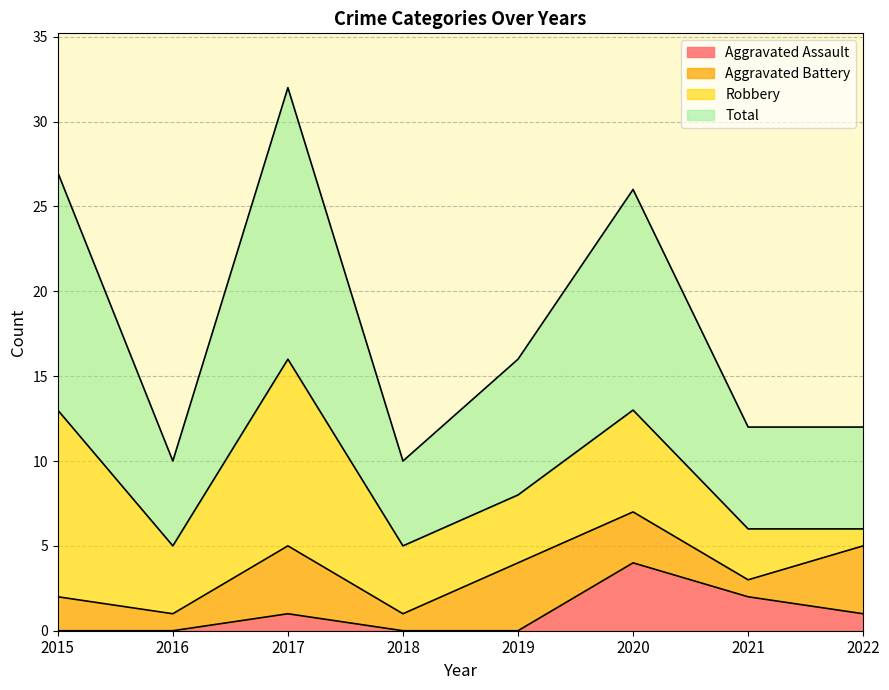

Which series has the widest spread of values?

Total